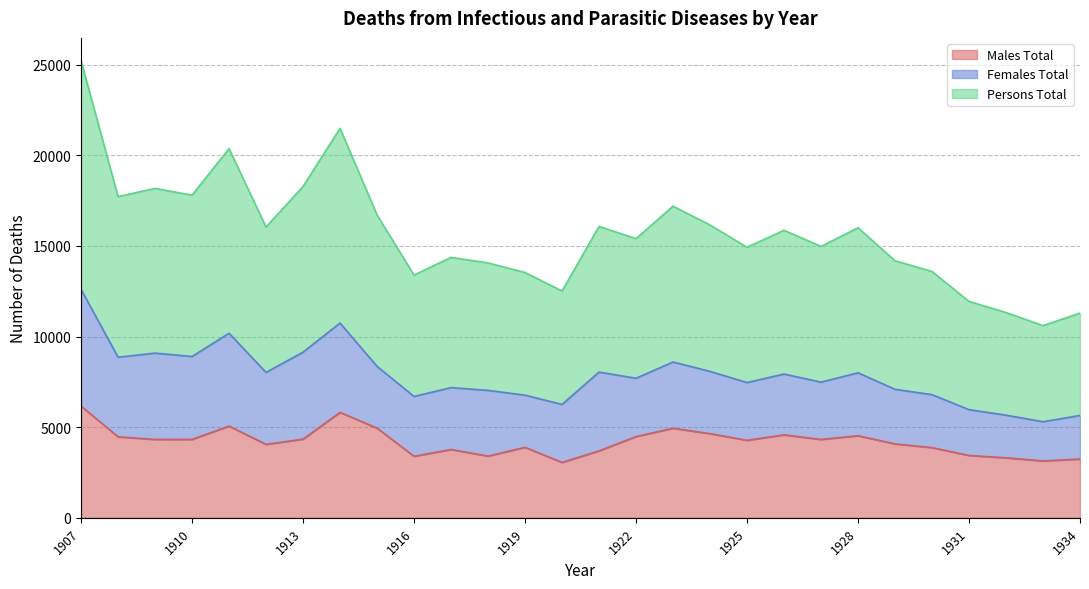

How many lines are shown in the chart?

3